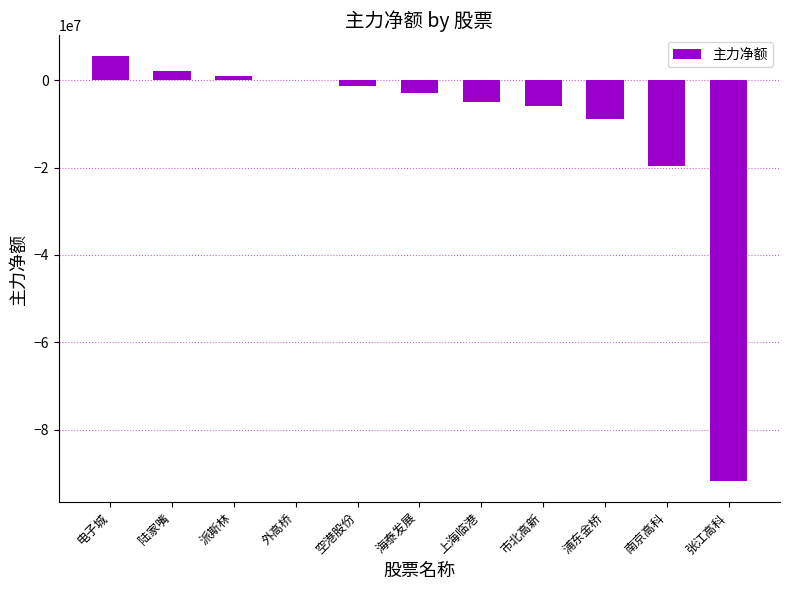

The value at 张江高科 is -91677127. True or false?

True